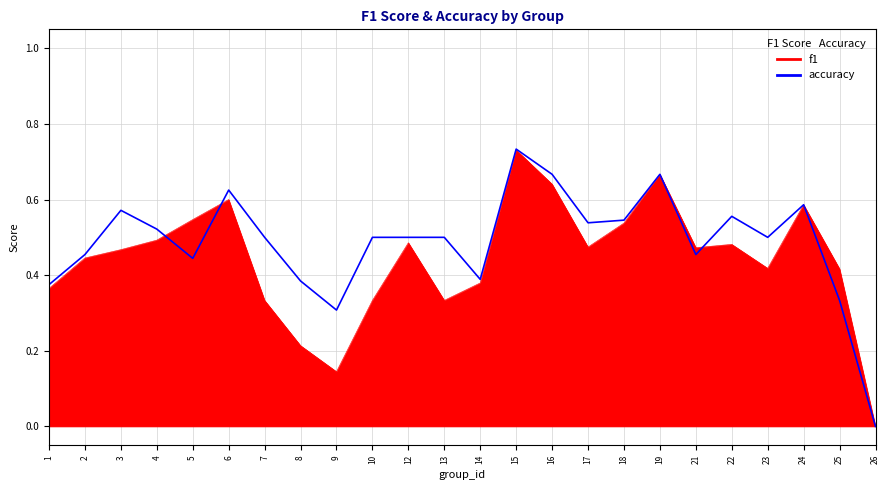

Rank the categories by value from highest to lowest.

15, 16, 19, 6, 24, 3, 22, 18, 17, 4, 7, 10, 12, 13, 23, 2, 21, 5, 14, 8, 1, 25, 9, 26